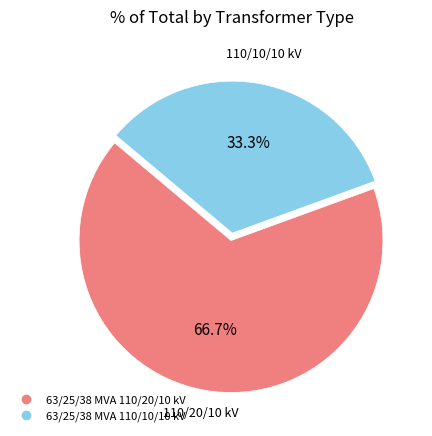

Approximately how many times larger is the value at 63/25/38 MVA 110/10/10 kV compared to 63/25/38 MVA 110/20/10 kV?

0.5